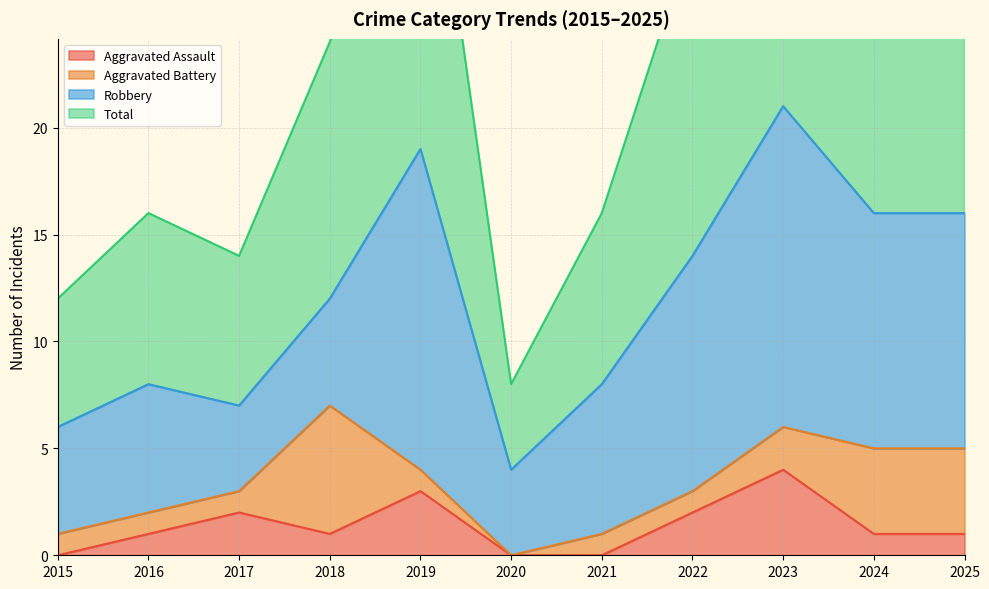

Reading right to left, extract all data points from this chart.

Aggravated Assault: 1	1	4	2	0	0	3	1	2	1	0
Total: 32	32	42	29	16	8	38	24	14	16	12